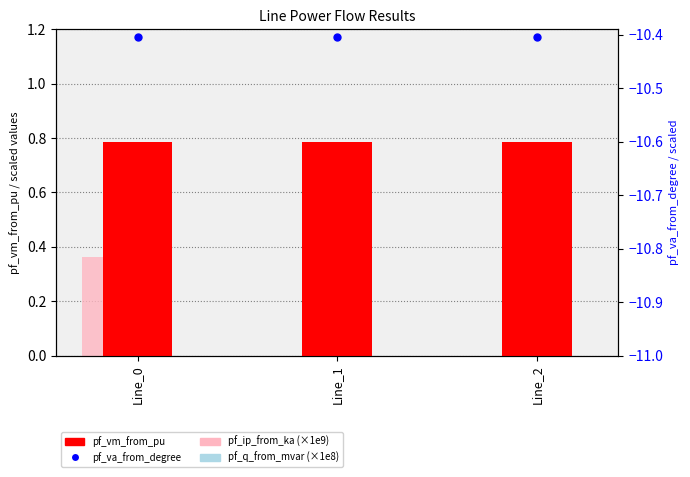

What is the total value across all series at Line_2?

-9.6